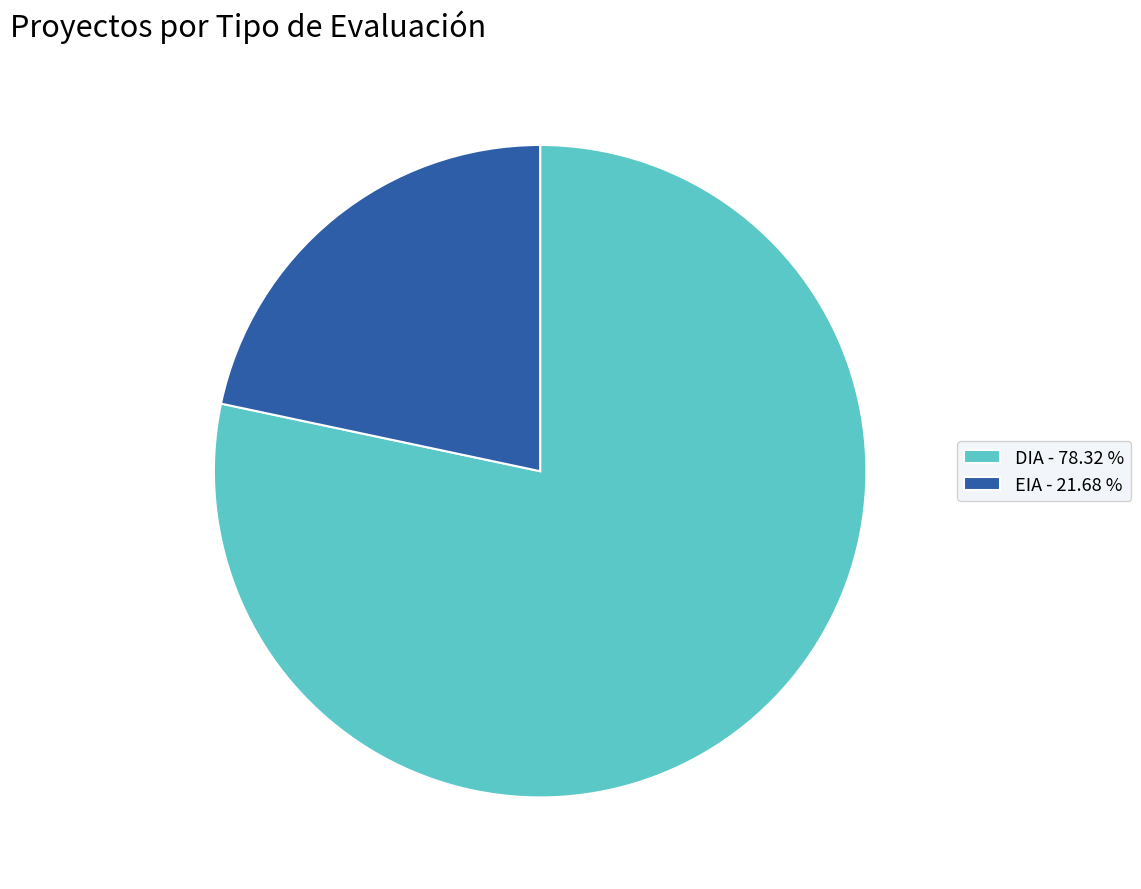

Approximately how many times larger is the value at DIA - 78.32 % compared to EIA - 21.68 %?

3.6